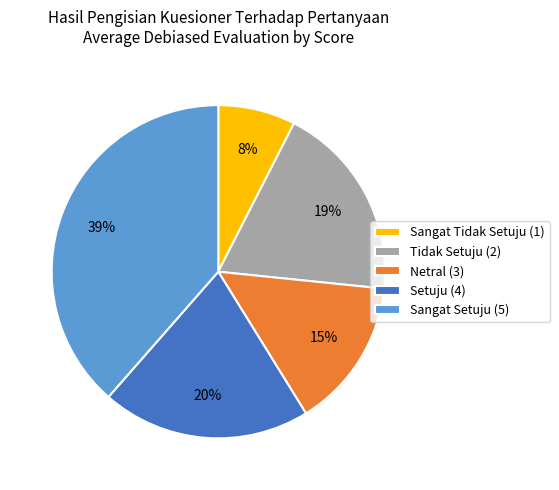

What is the ratio of the value at Setuju (4) to the value at Tidak Setuju (2)?

1.1